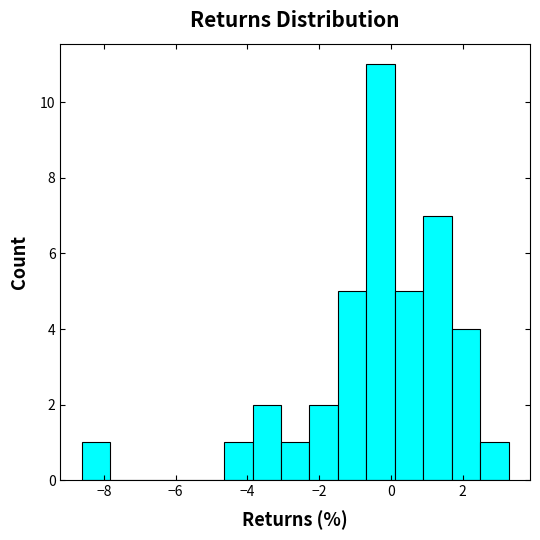

Around what value on the x-axis is the tallest bar? Give the approximate position of its centre, as read against the axis.

-0.2